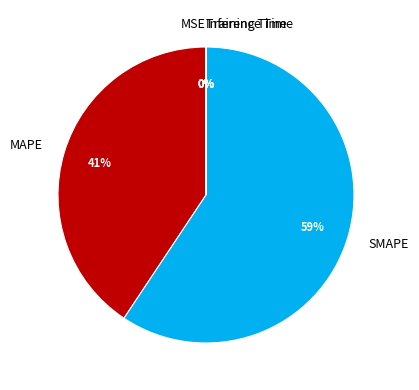

What is the largest slice in the pie chart?

SMAPE